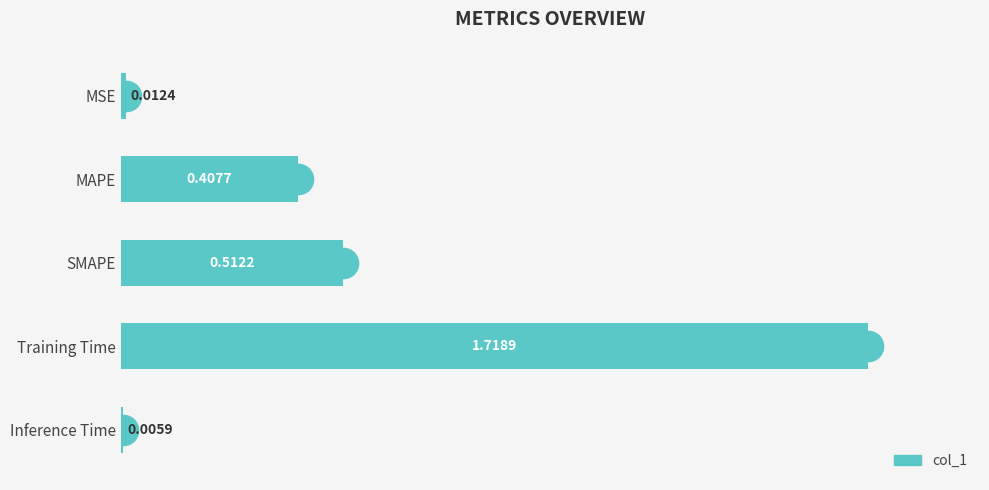

At which category does the chart reach its peak across all series?

Training Time